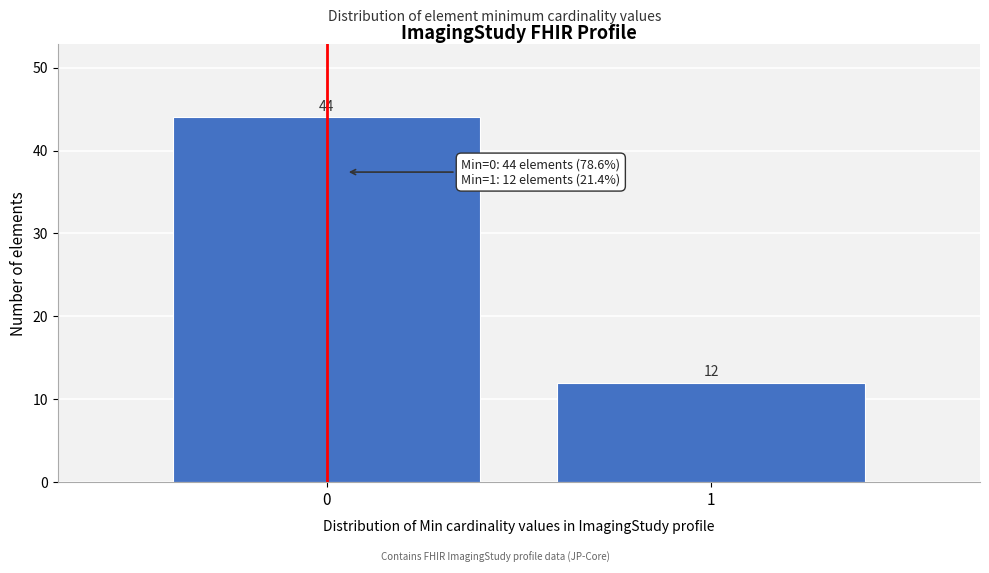

Reading left to right, extract all data points from this chart.

0=44	1=12